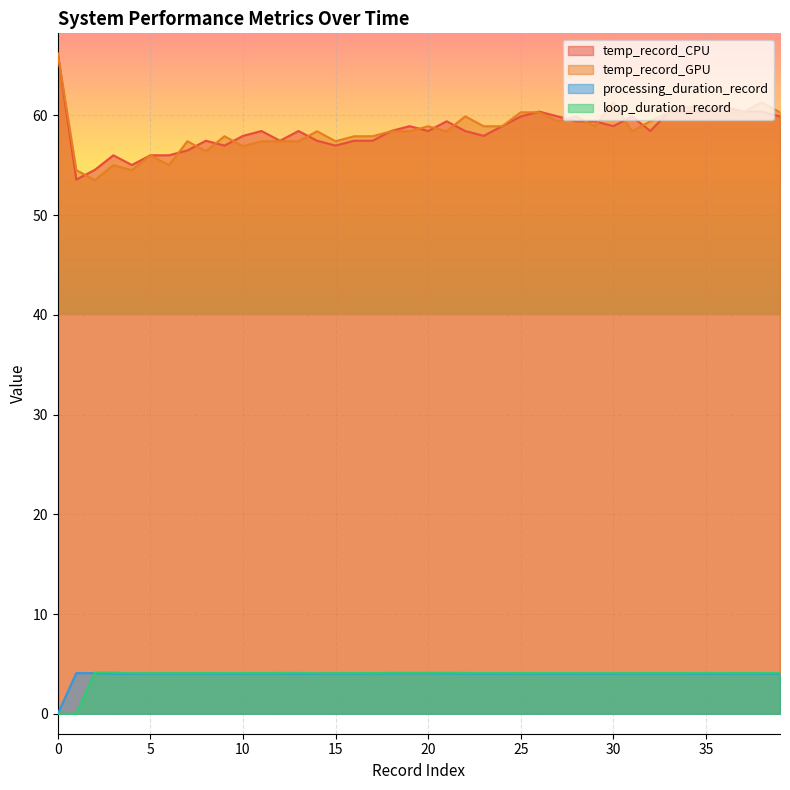

What is the approximate value of temp_record_GPU at 21?

58.4